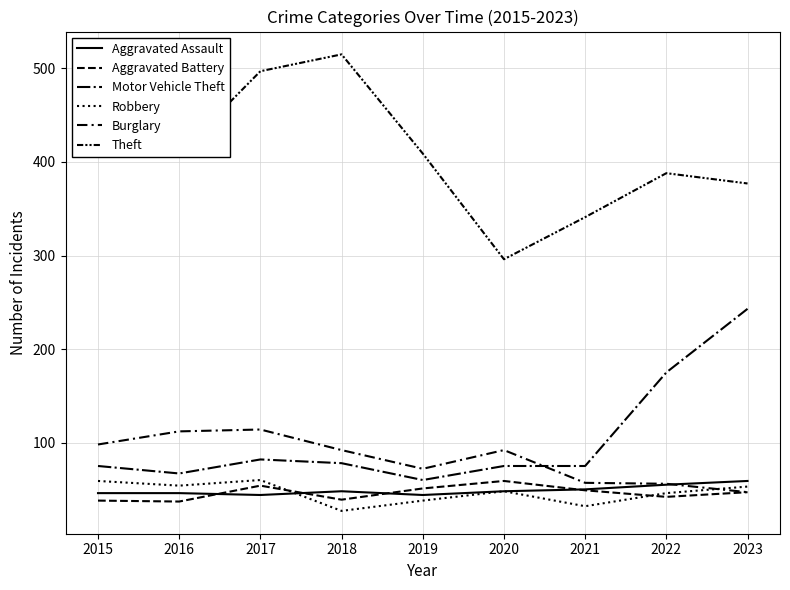

Is the value of Robbery at 2023 greater than the value of Aggravated Battery at 2019?

Yes